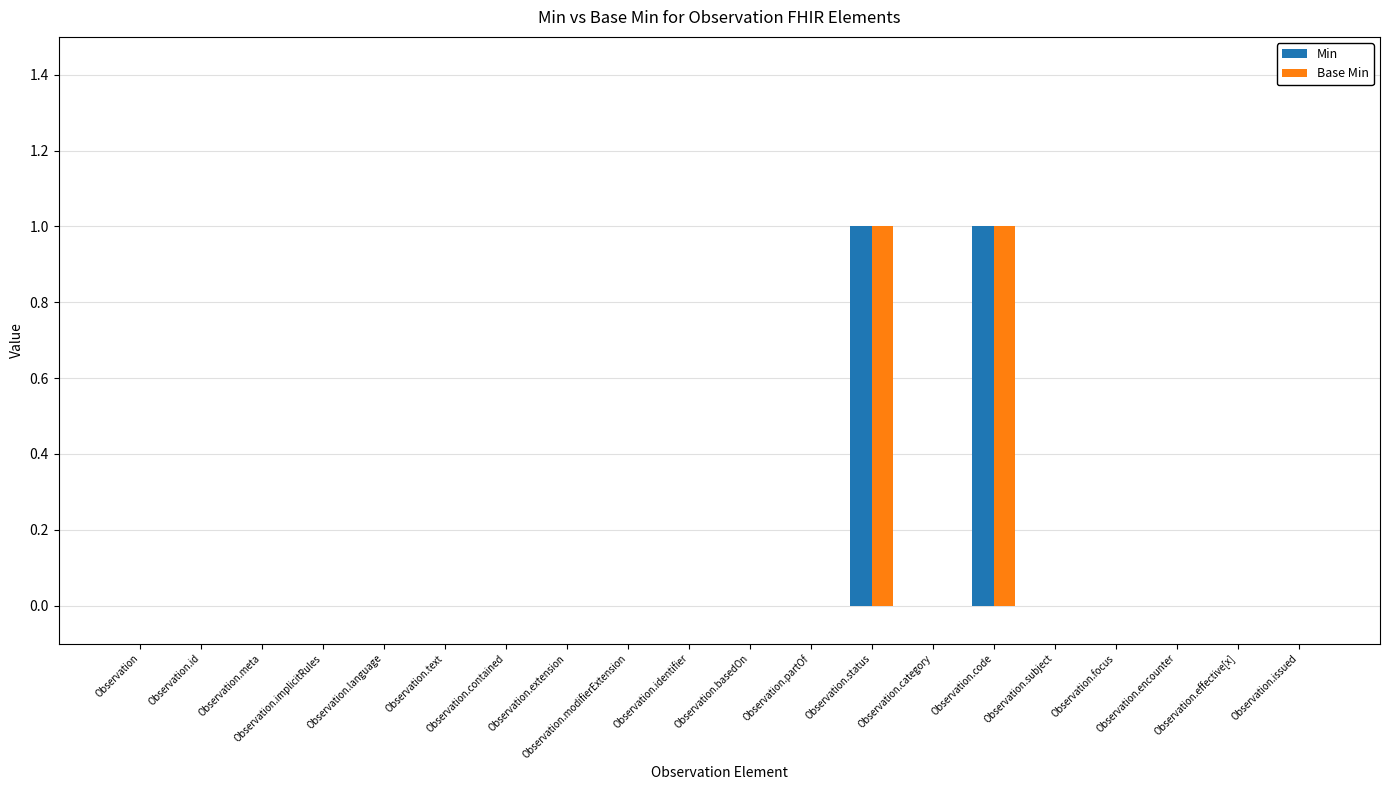

Are the bars grouped side by side (vs. stacked)?

Yes